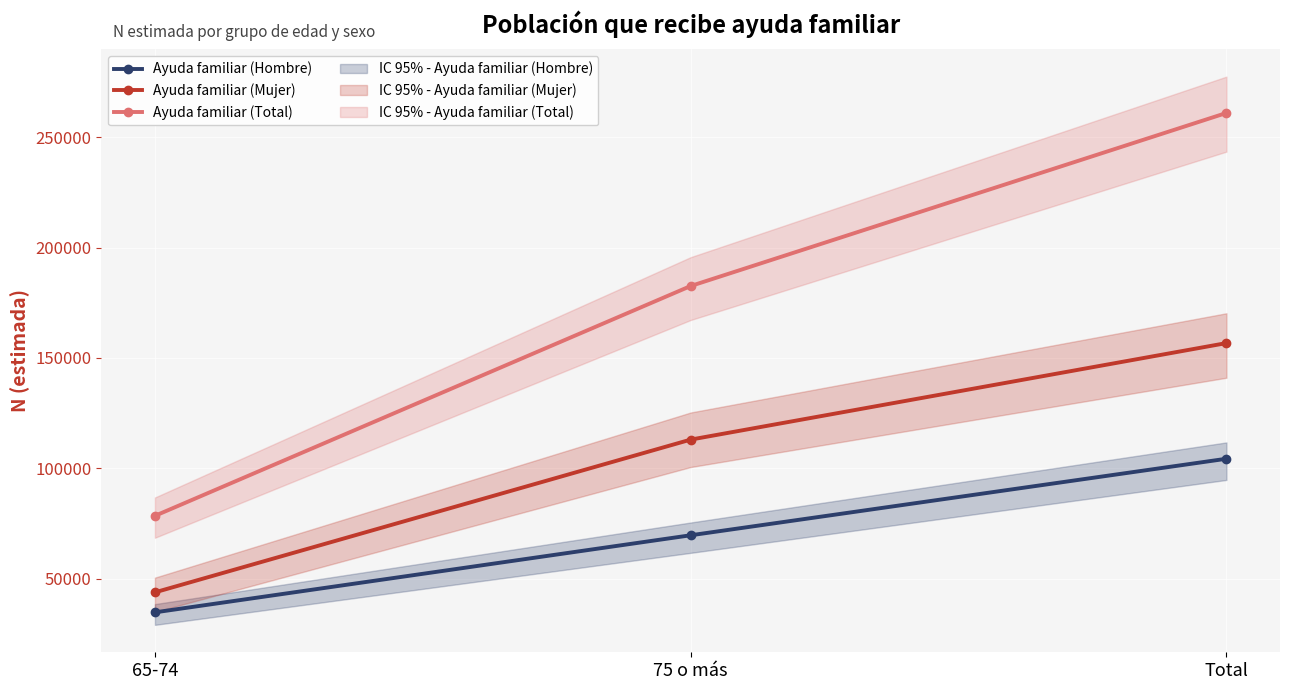

Which series changed the most between 65-74 and 75 o más?

Ayuda familiar (Total)